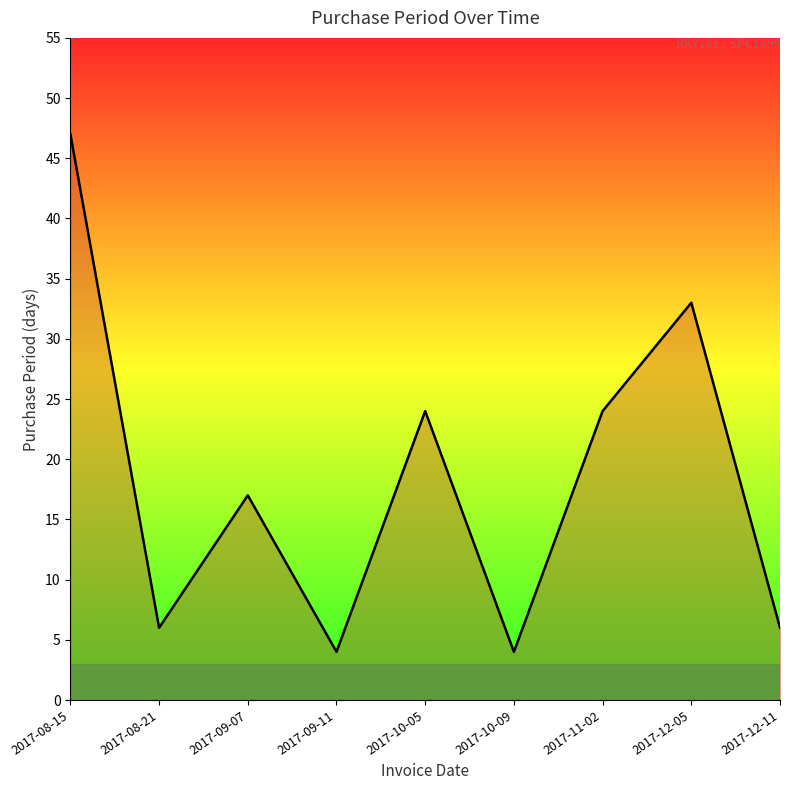

What position from the right is 2017-10-05?

5